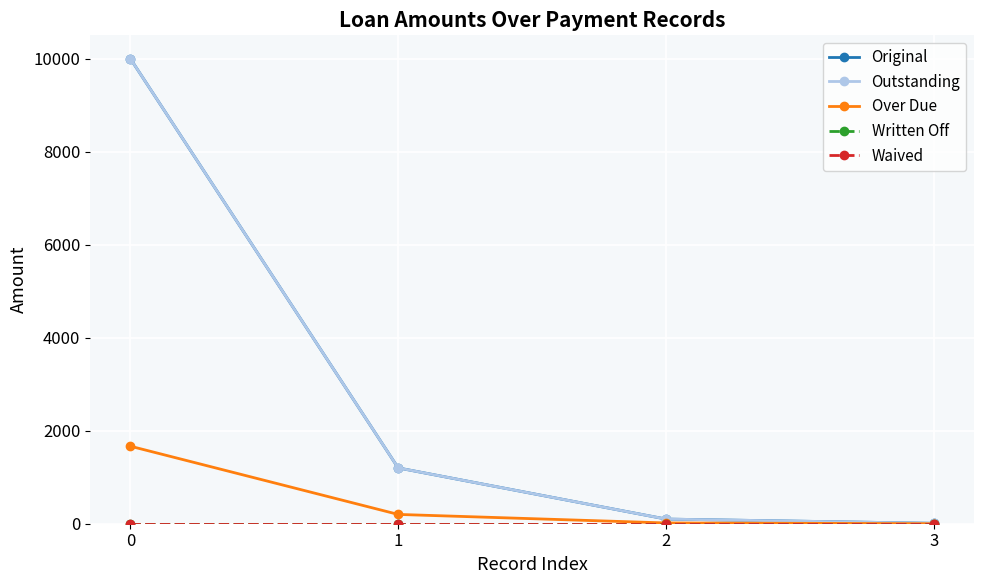

What is the difference between the maximum and minimum values in the Over Due series?

1666.7